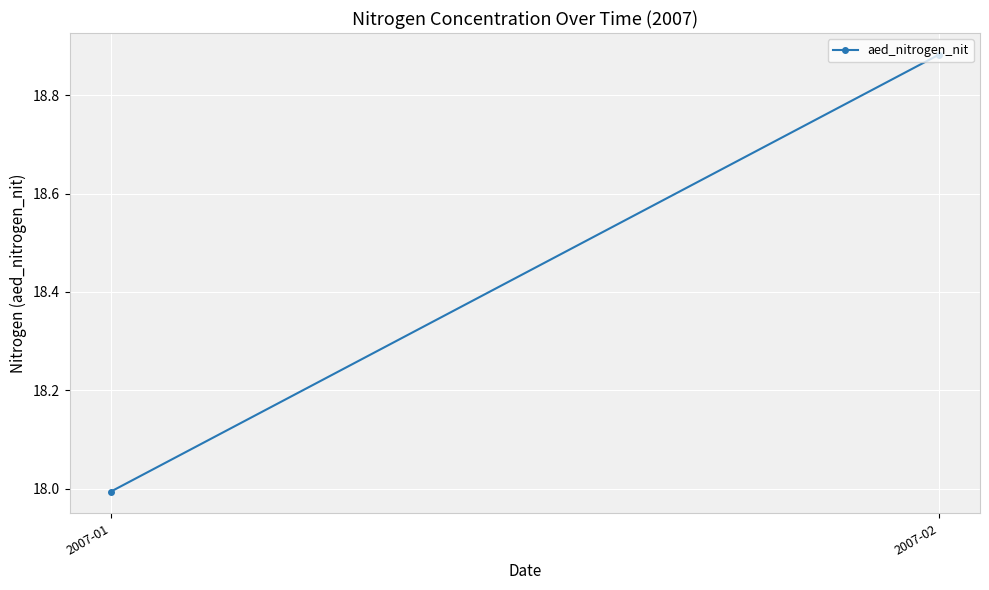

What is the difference between the maximum and minimum values?

0.9